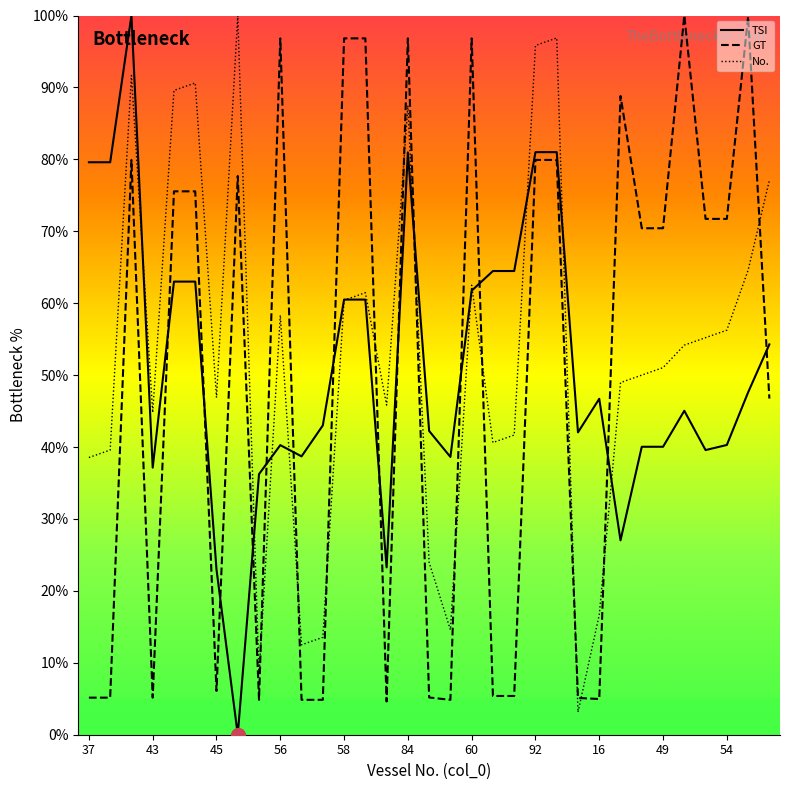

What are all the series names shown in the legend?

TSI, GT, No.